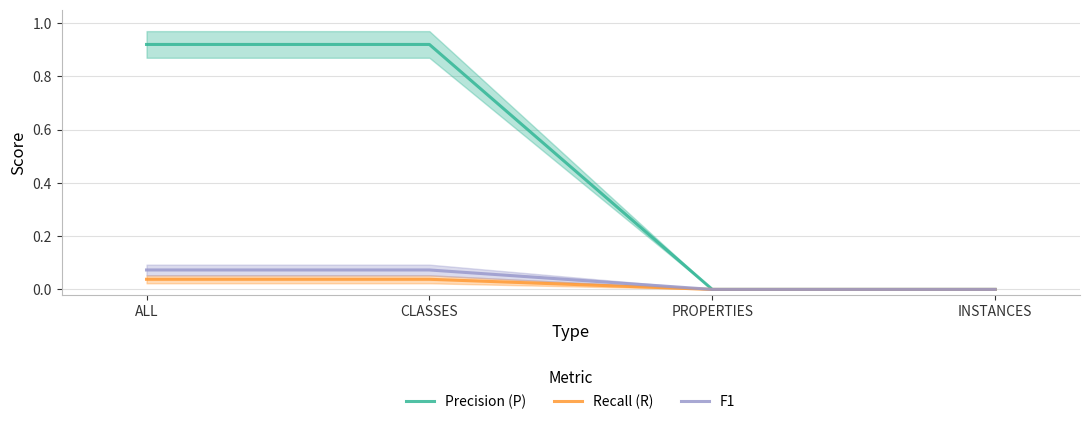

What position from the right is ALL?

4